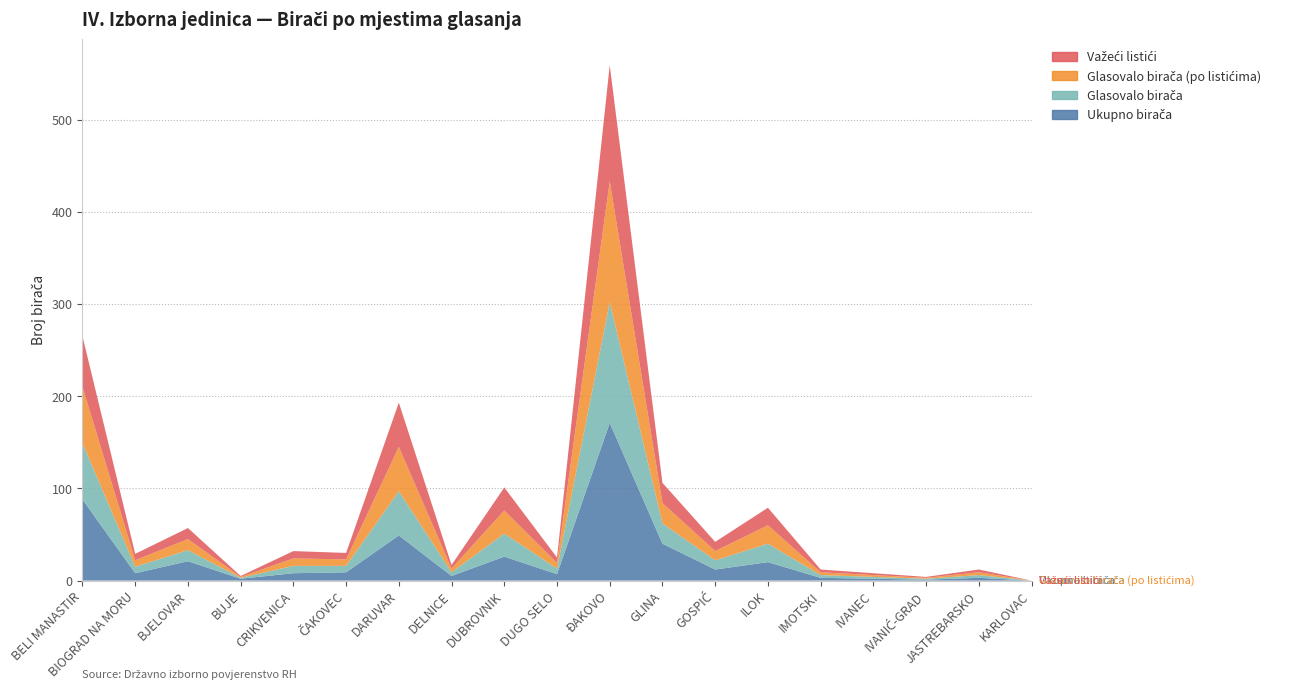

Reading left to right, list all the values displayed in this chart.

Ukupno birača: 88	8	21	2	8	9	49	5	26	7	171	40	12	20	3	2	1	3	0
Glasovalo birača: 61	7	12	1	8	7	48	4	25	6	131	22	10	20	3	2	1	3	0
Glasovalo birača (po listićima): 61	7	12	1	8	7	48	4	25	6	131	22	10	20	3	2	1	3	0
Važeći listići: 55	7	12	1	8	7	48	4	25	6	126	22	10	19	3	2	1	3	0